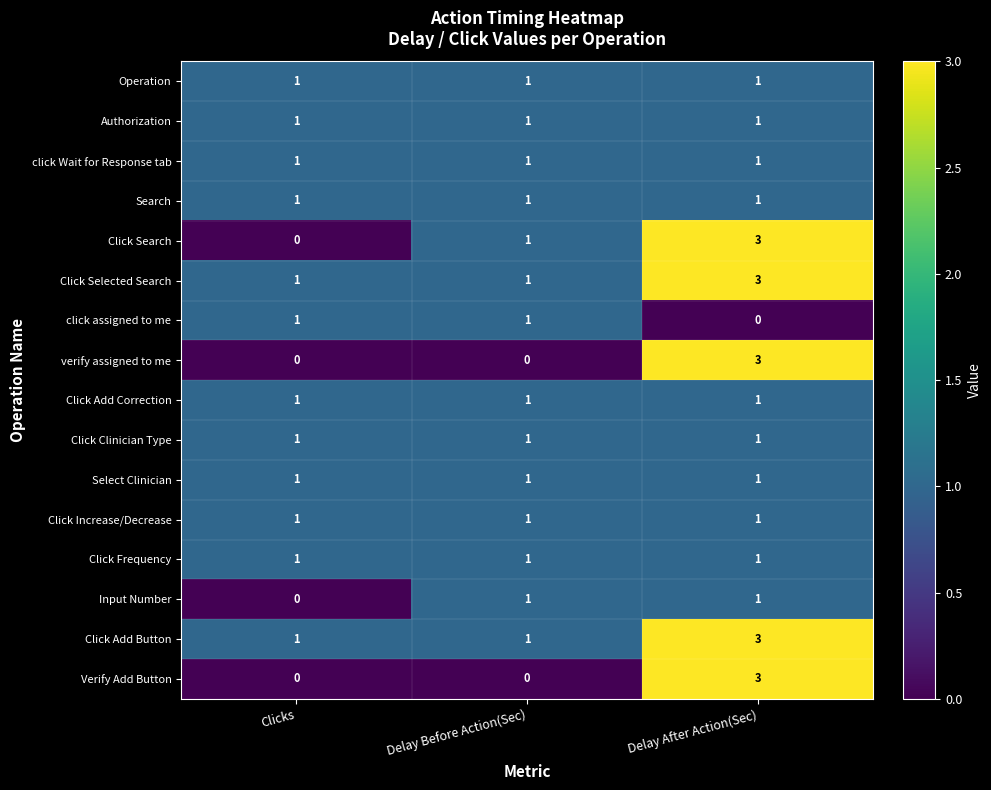

At which category is the sum across all series the highest?

Delay After Action(Sec)